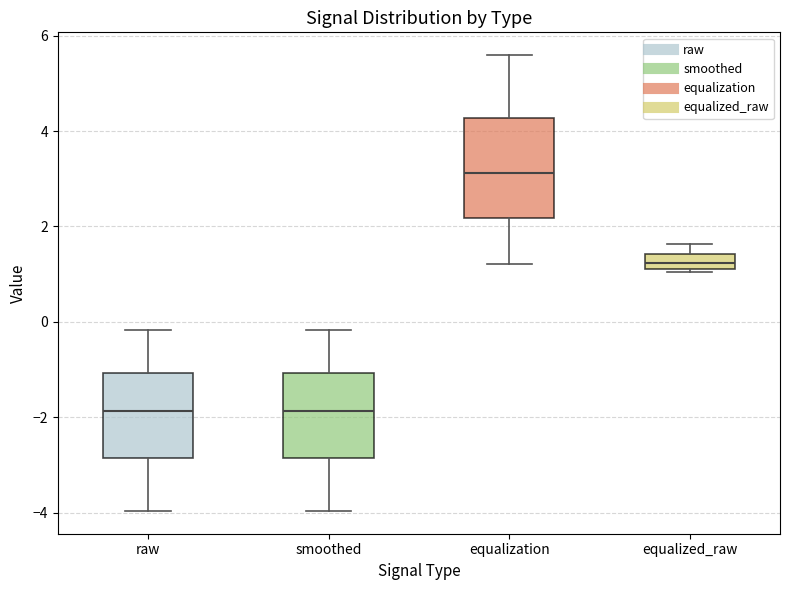

Comparing the boxes themselves (not the whiskers), which one is the tallest?

equalization